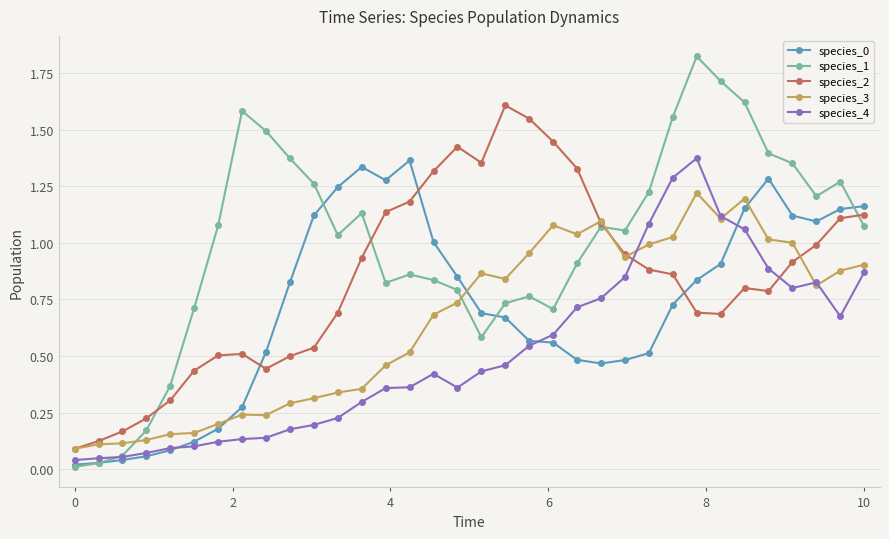

True or false: species_0 and species_1 cross at least once.

True